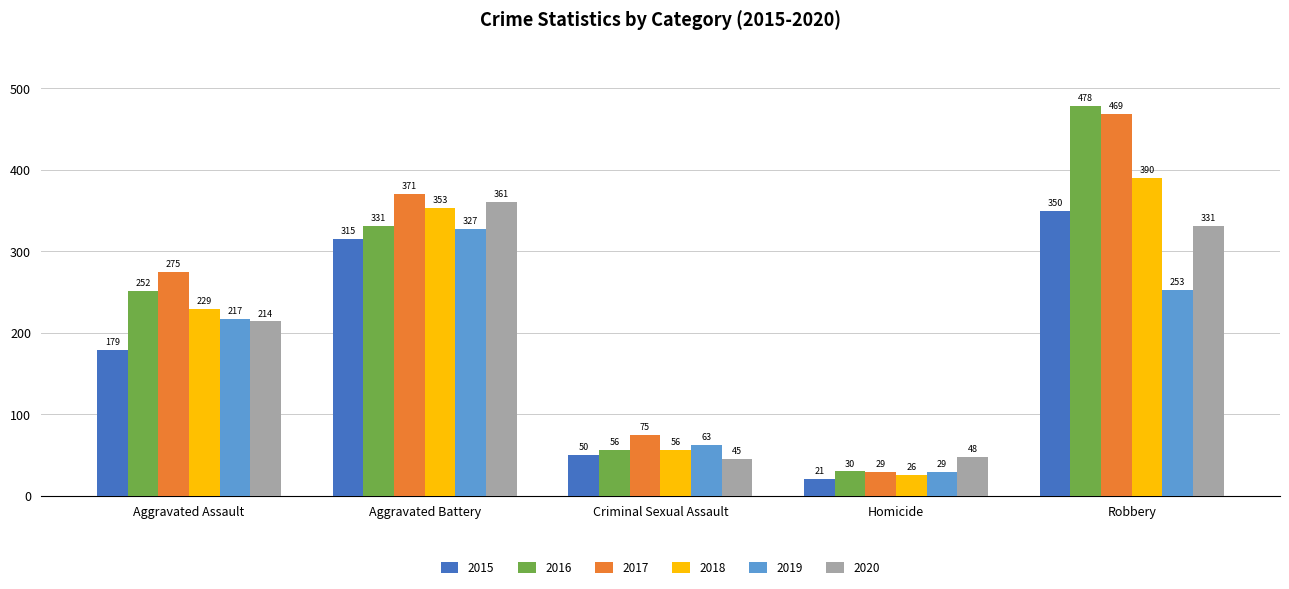

The 2016 series shows 472 at Aggravated Battery. True or false?

False